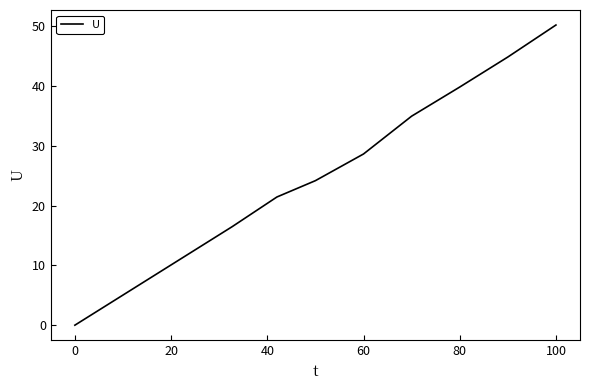

Does the chart display data point markers on the line(s)?

No